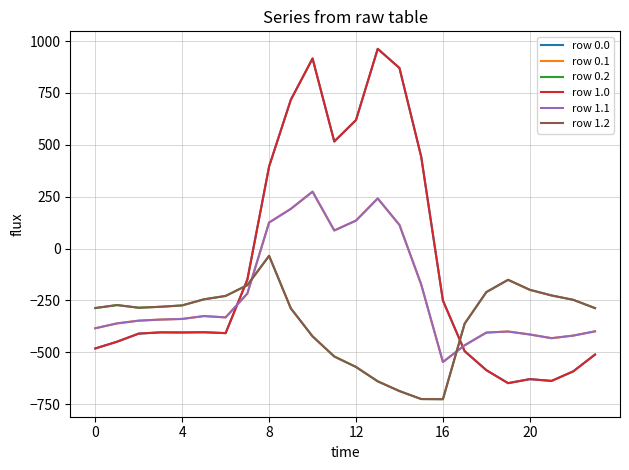

What is the average value of the row 1.0 series?

-84.4